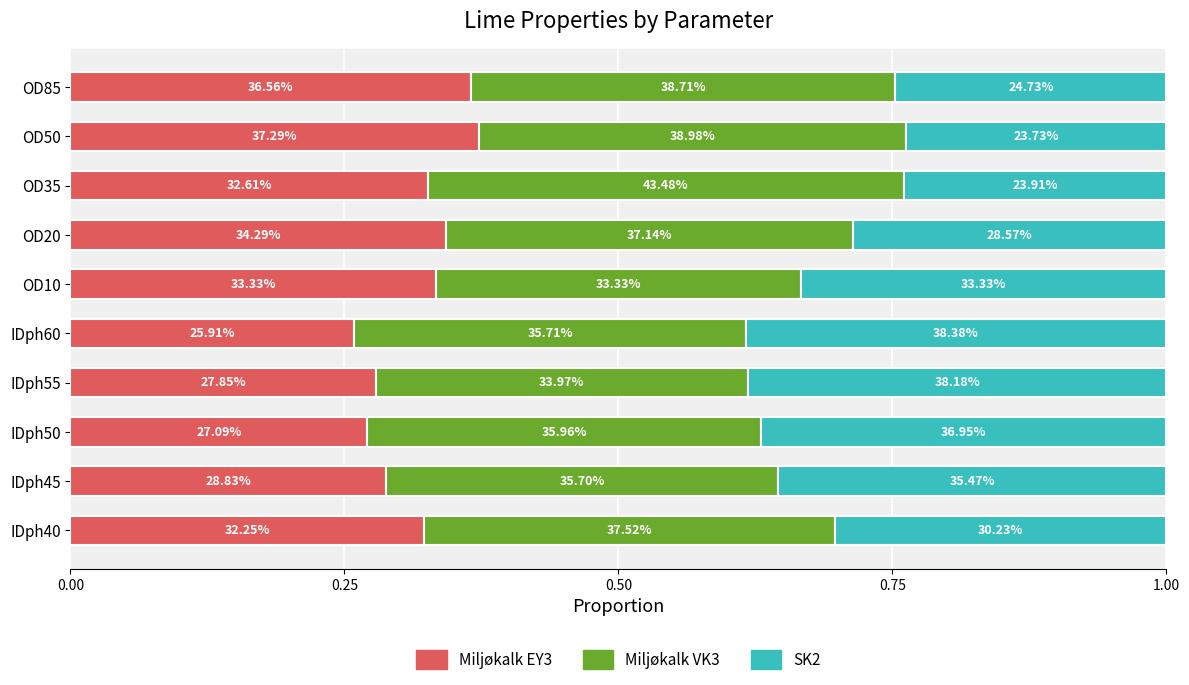

What are all the series names shown in the legend?

Miljøkalk EY3, Miljøkalk VK3, SK2